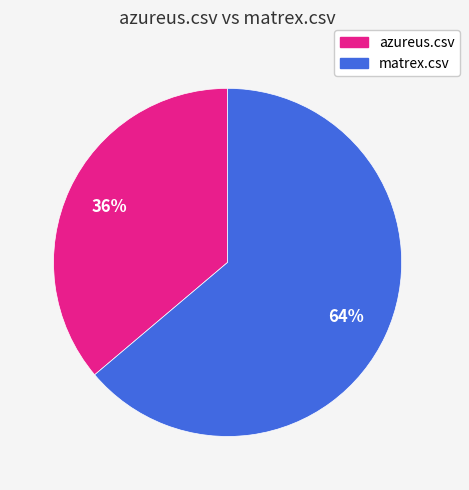

Which slice is the smallest?

azureus.csv